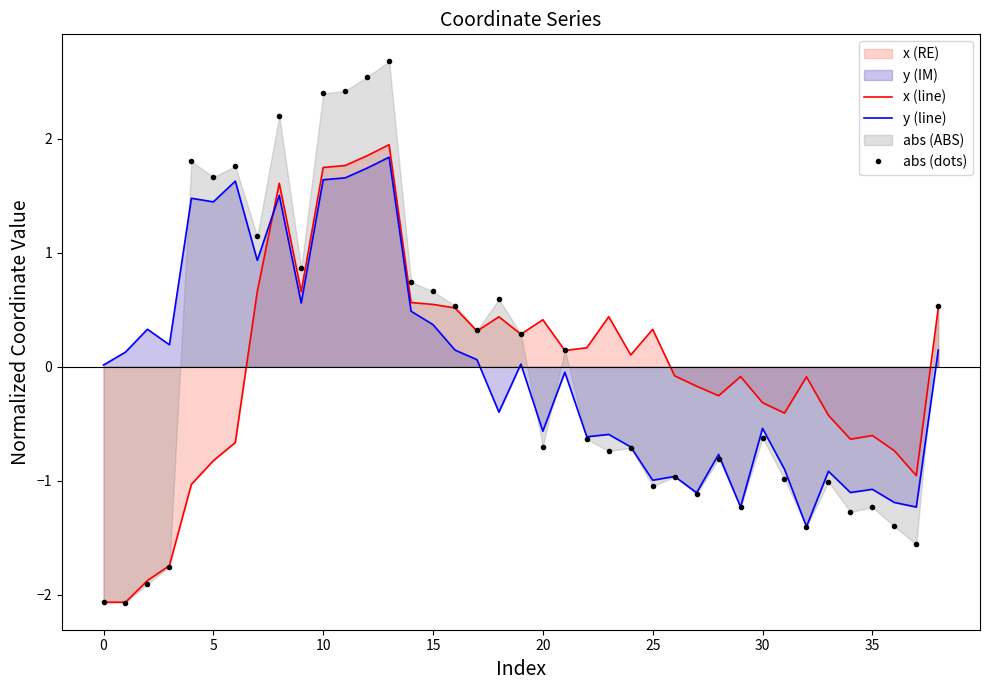

True or false: y (line) and x (line) intersect in this chart.

True